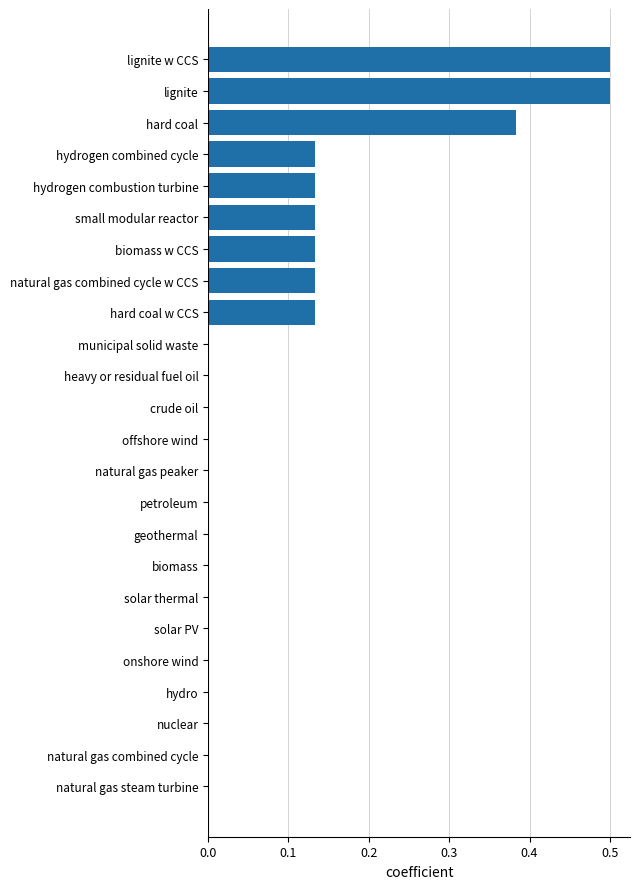

True or false: the data shows 0.0 at hydro.

True